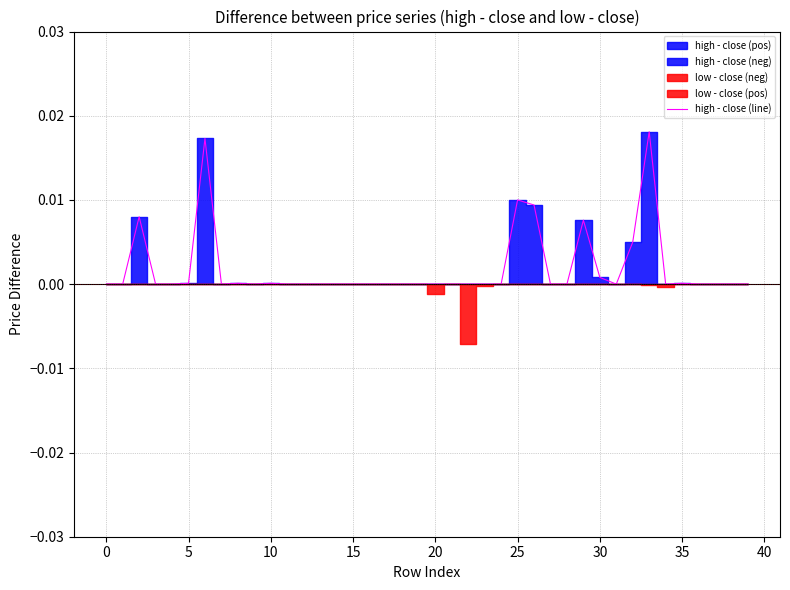

What is the sum of all values?

0.1